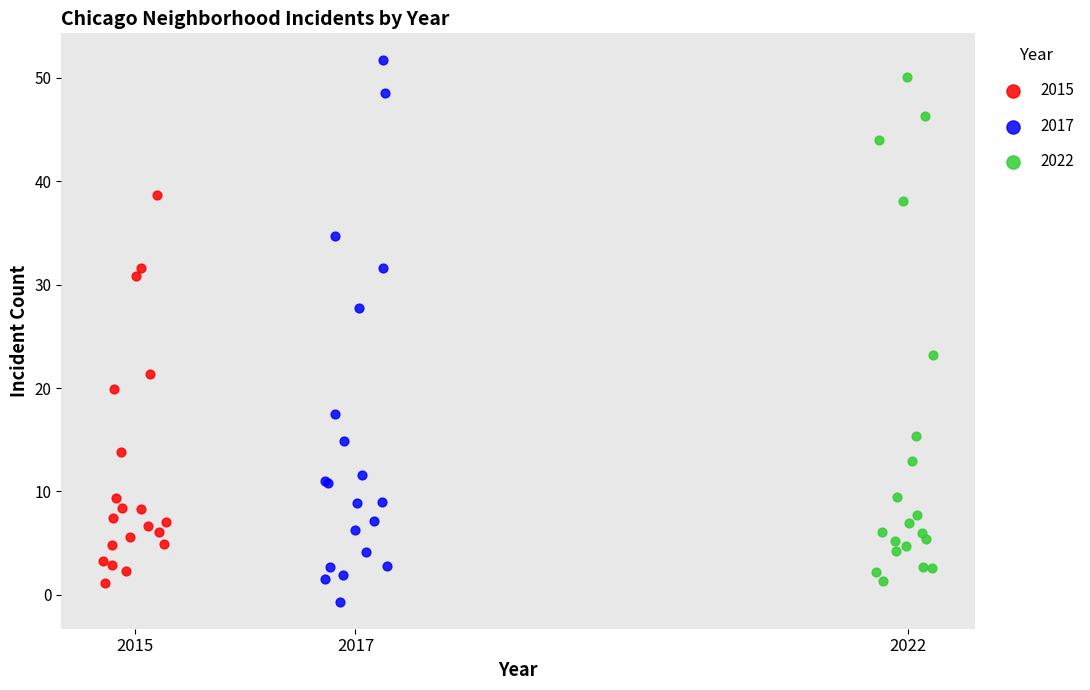

Which series has the widest spread of Y values?

2017